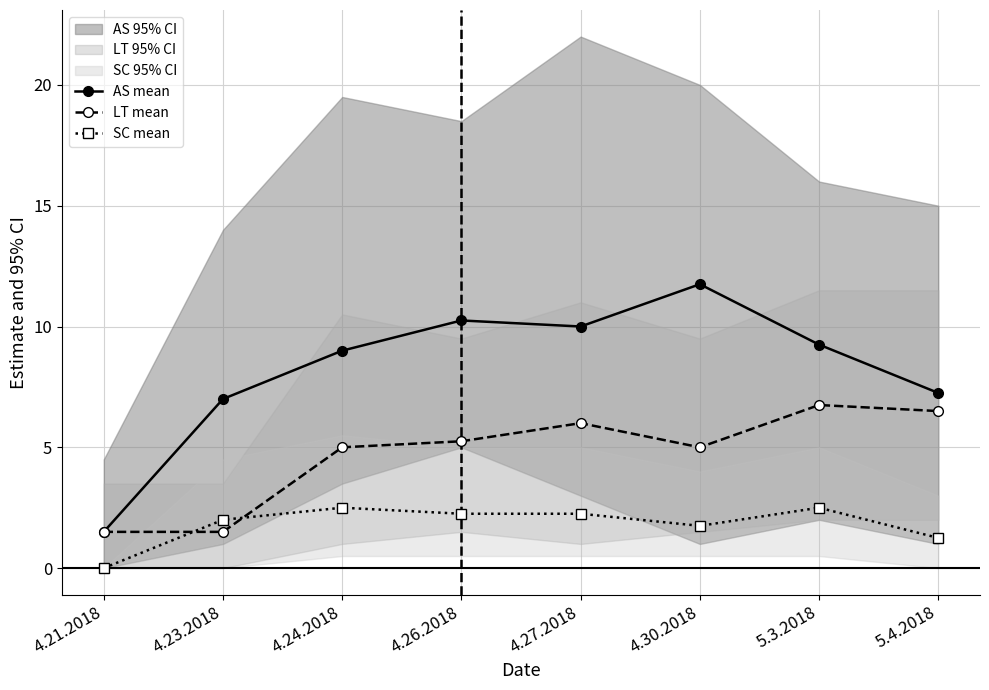

What is the label of the 4th point from the right?

4.27.2018